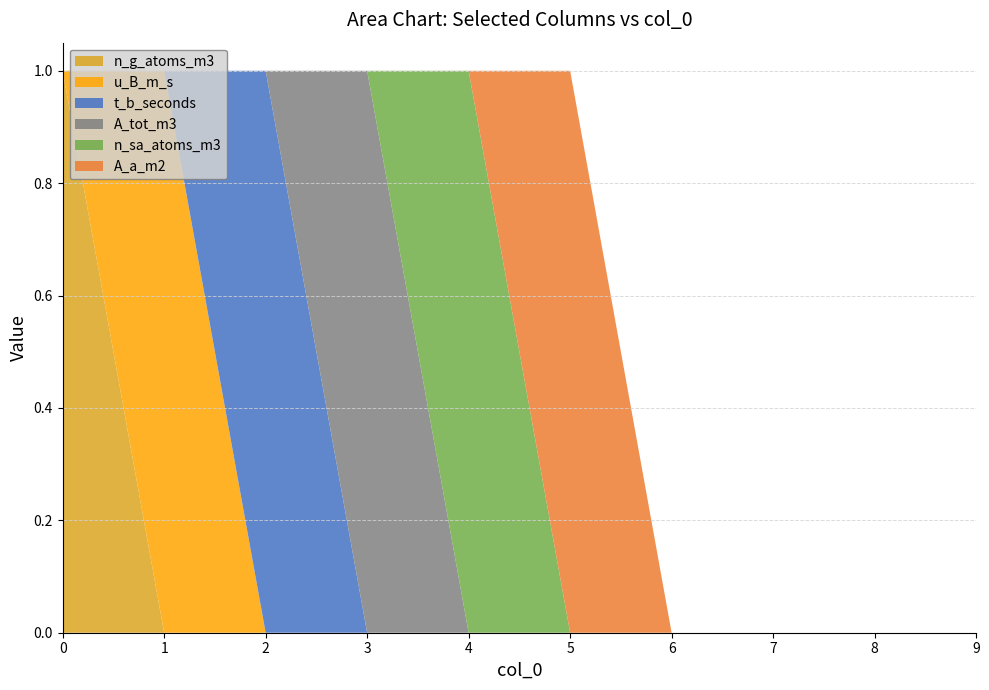

Reading left to right, extract all data points from this chart.

n_g_atoms_m3: 1	0	0	0	0	0	0	0	0	0
u_B_m_s: 0	1	0	0	0	0	0	0	0	0
t_b_seconds: 0	0	1	0	0	0	0	0	0	0
A_tot_m3: 0	0	0	1	0	0	0	0	0	0
n_sa_atoms_m3: 0	0	0	0	1	0	0	0	0	0
A_a_m2: 0	0	0	0	0	1	0	0	0	0